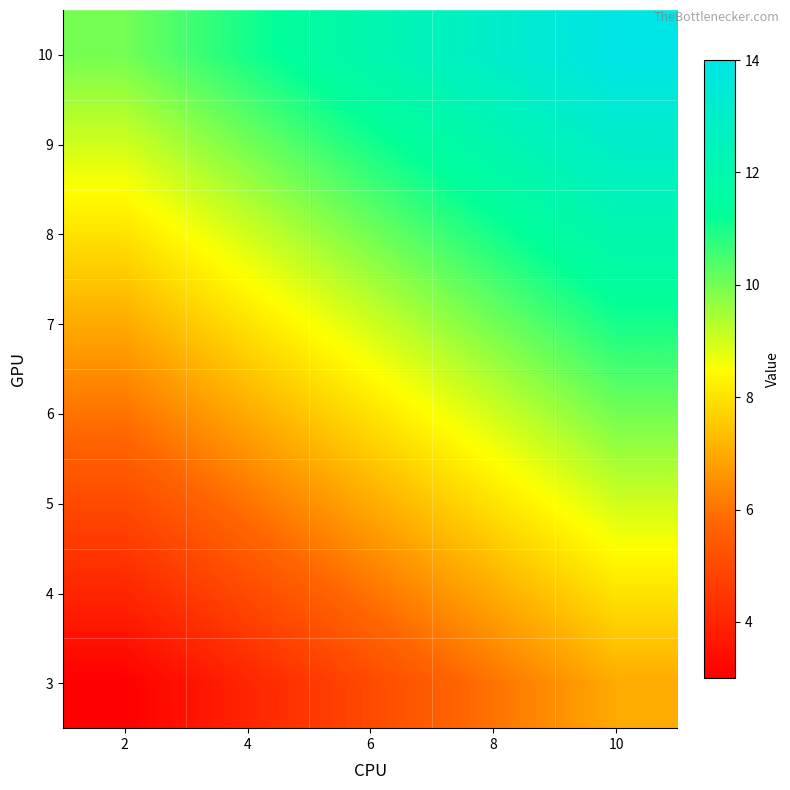

Rank the series at 2 from lowest to highest value.

3, 4, 5, 6, 7, 8, 9, 10